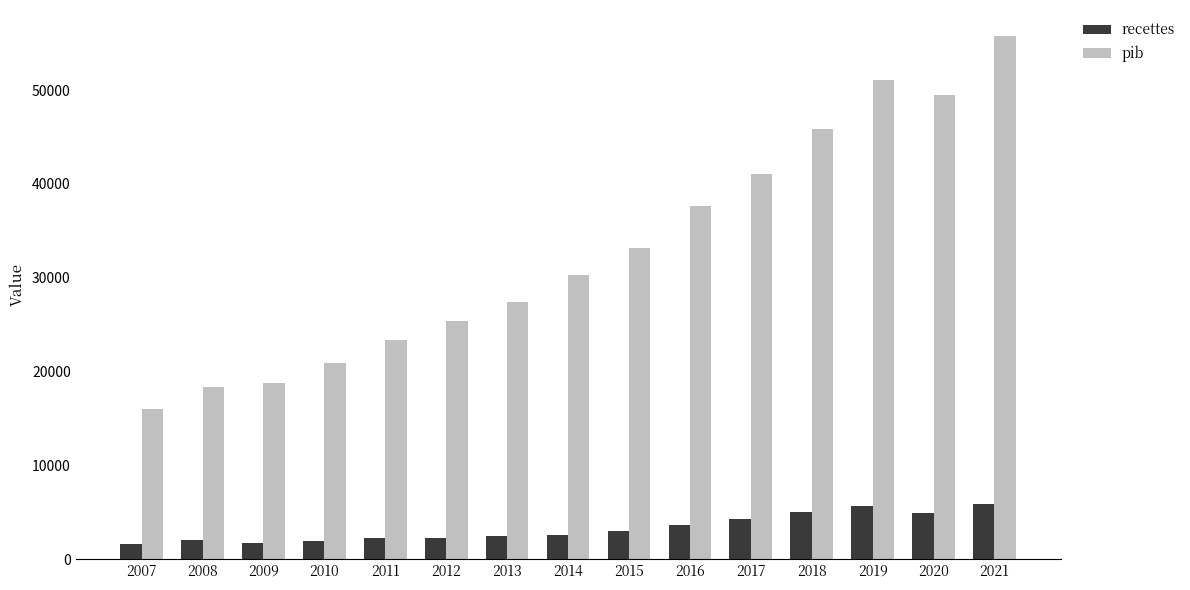

The recettes series shows 4898.2 at 2020. True or false?

True